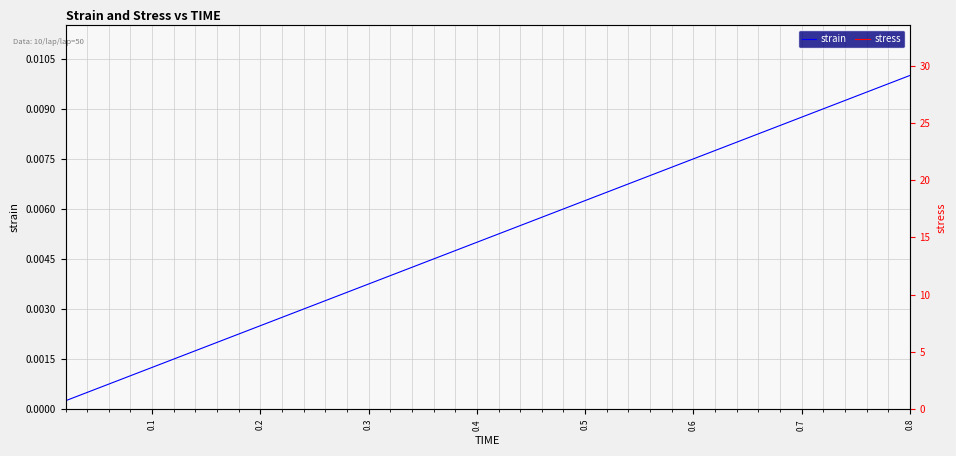

List the series in order of their peak value, lowest first.

strain, stress